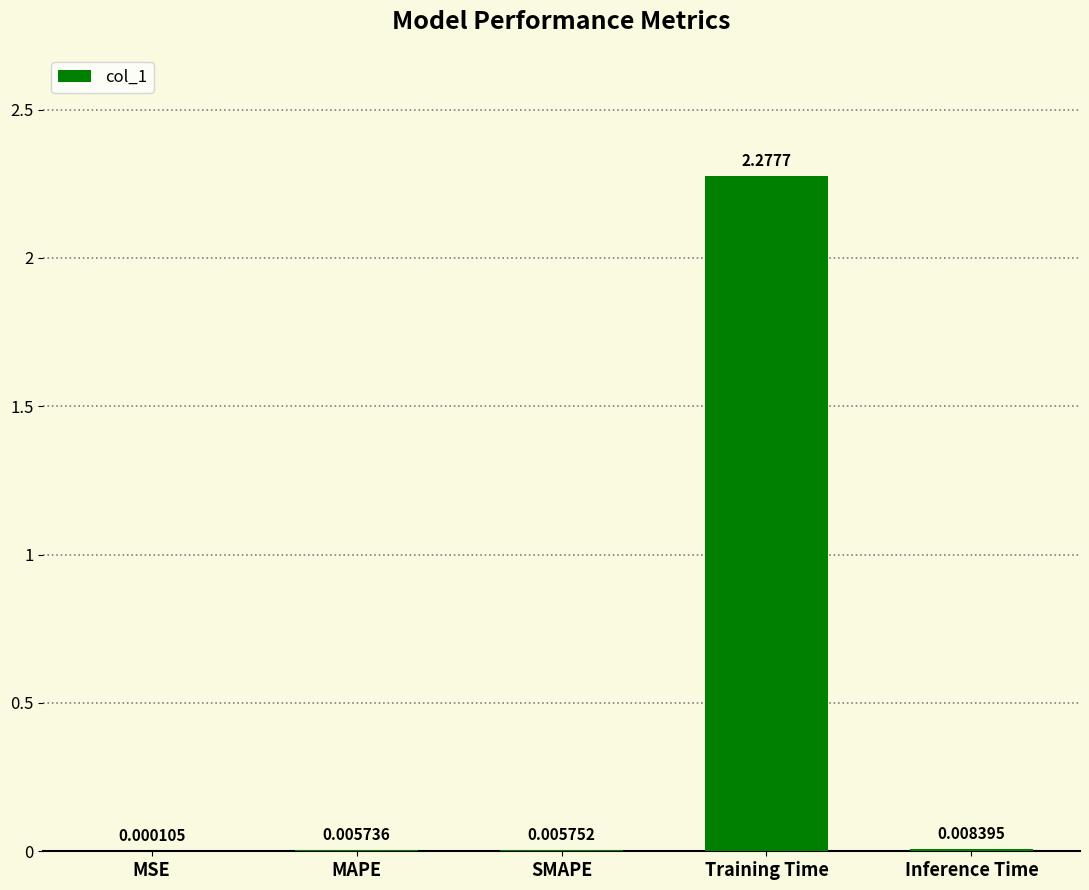

At which category does the chart reach its peak across all series?

Training Time